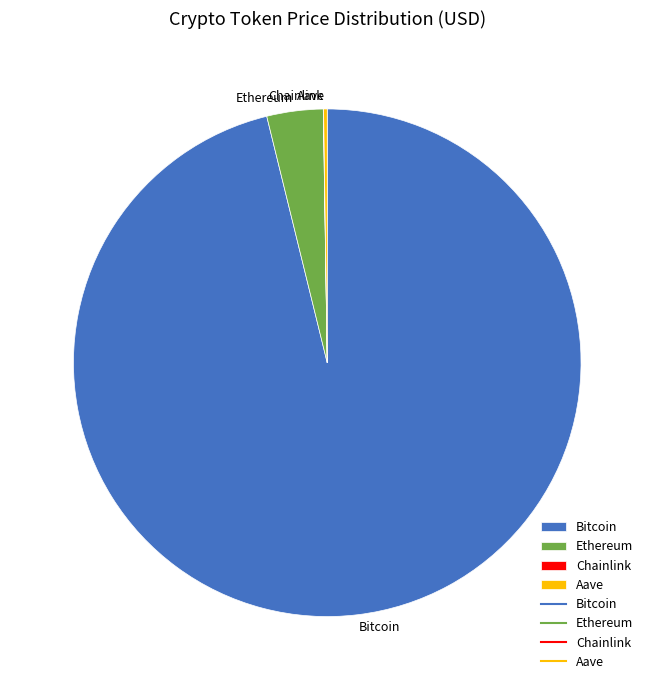

Which slice is the largest?

Bitcoin